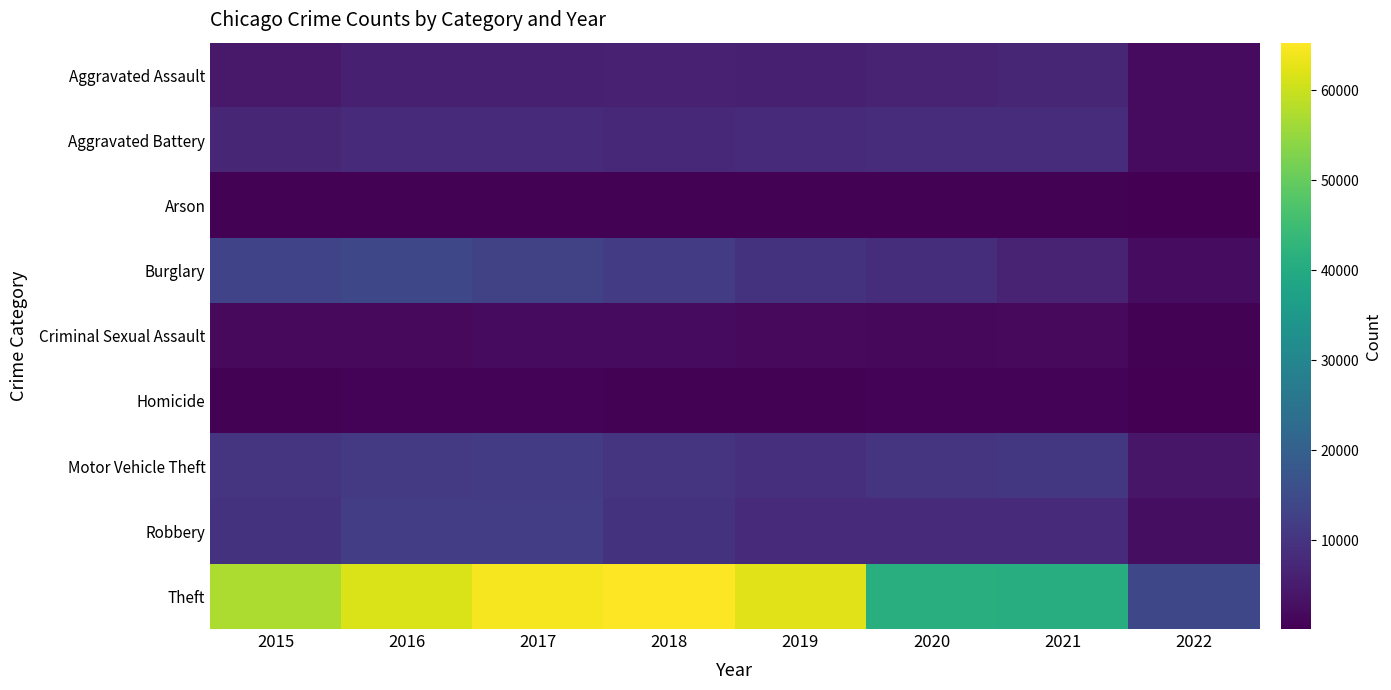

What is the difference between the highest and lowest values at 2019?

62097